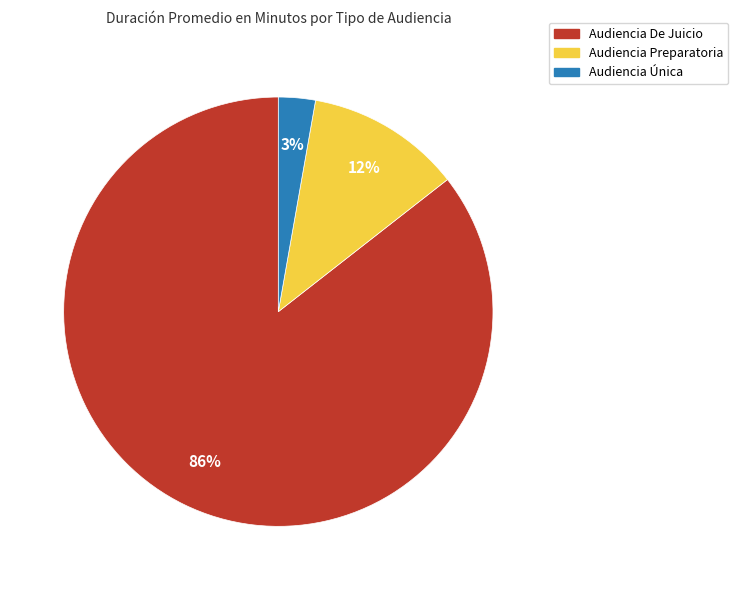

To the nearest percent, what portion does Audiencia Única represent?

3%